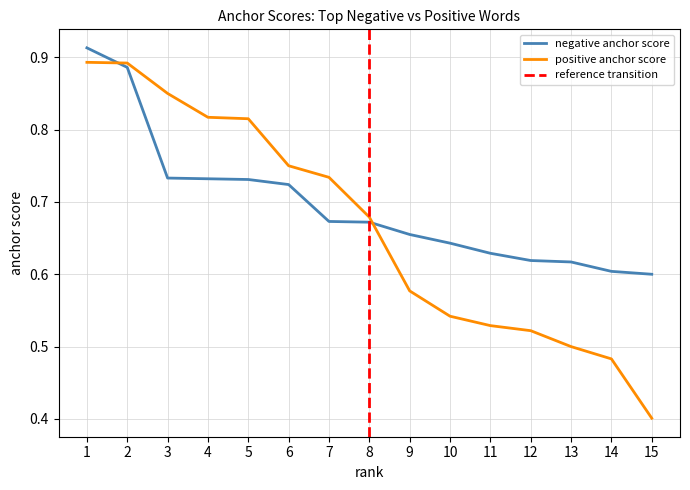

What is the smallest value displayed?

0.4